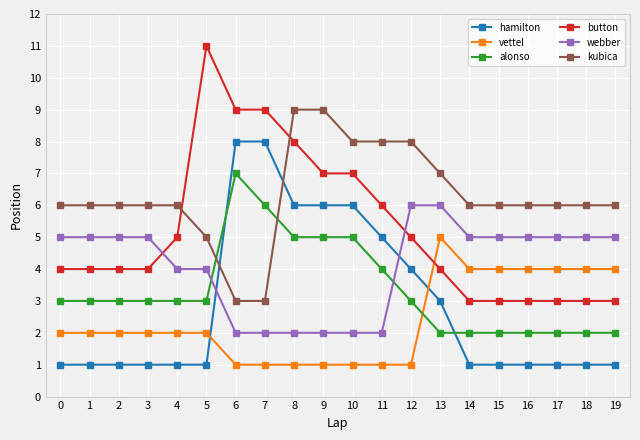

What are all the series names shown in the legend?

hamilton, vettel, alonso, button, webber, kubica